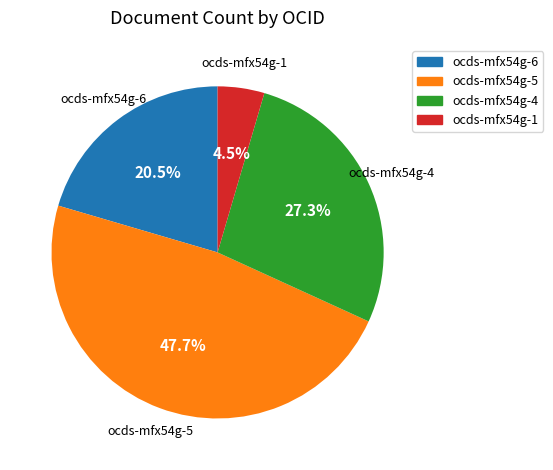

Which category has the biggest portion of the pie?

ocds-mfx54g-5